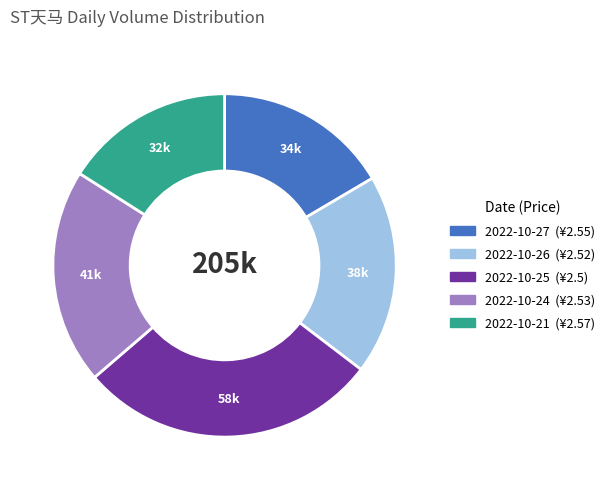

What is the ratio of the value at 2022-10-24 to the value at 2022-10-26?

1.1